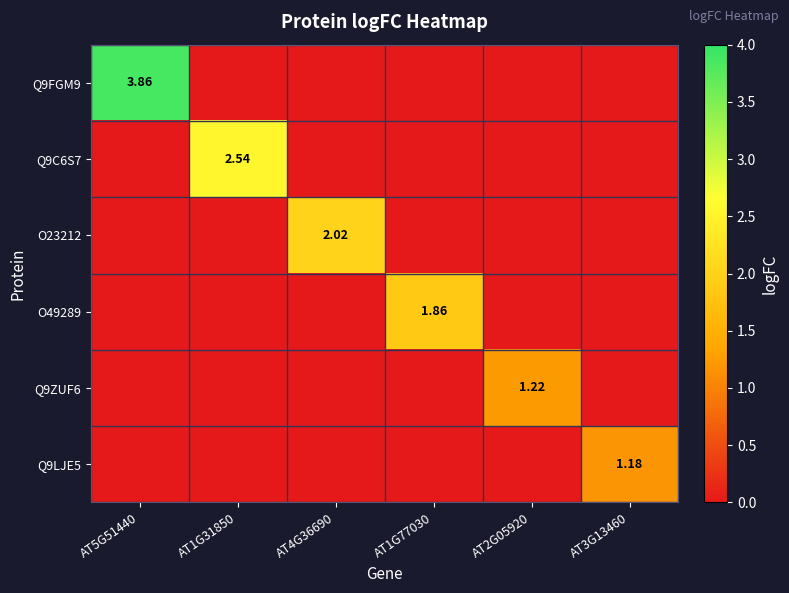

Which series has the largest total across all categories?

Q9FGM9